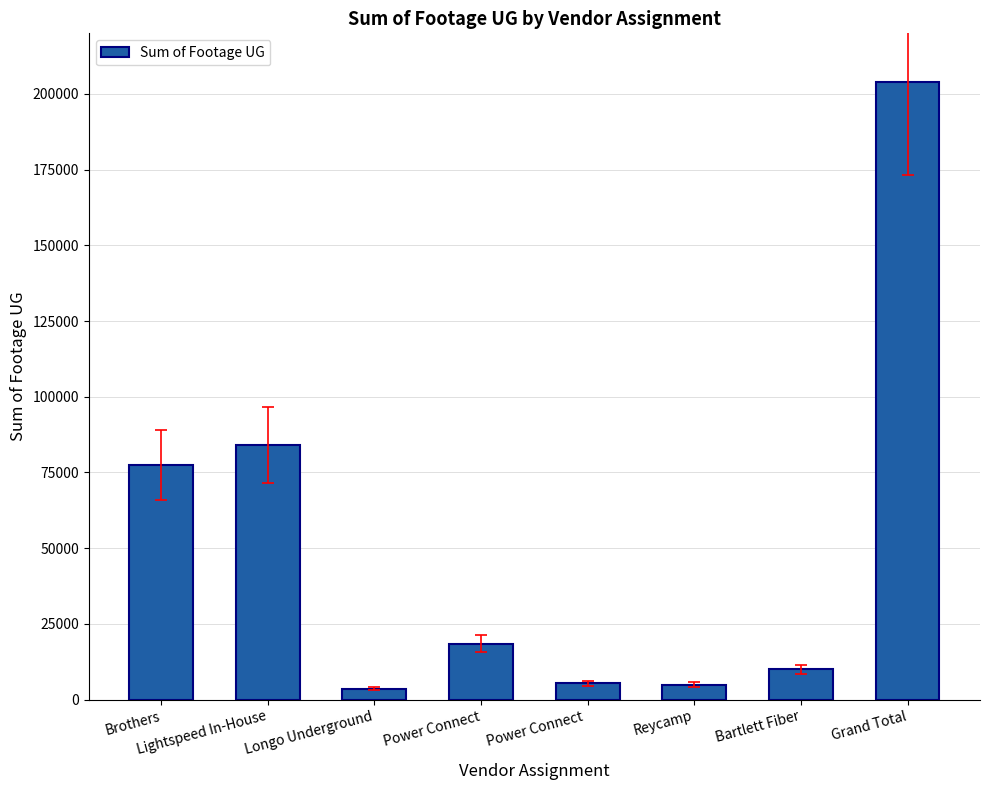

What is the label of the 1st bar from the left?

Brothers